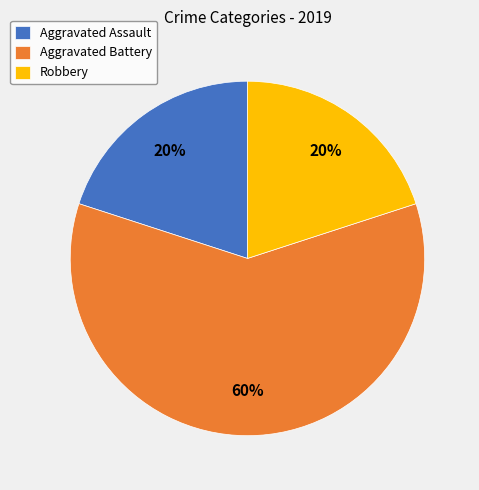

Does Aggravated Battery represent more than half of the total?

Yes